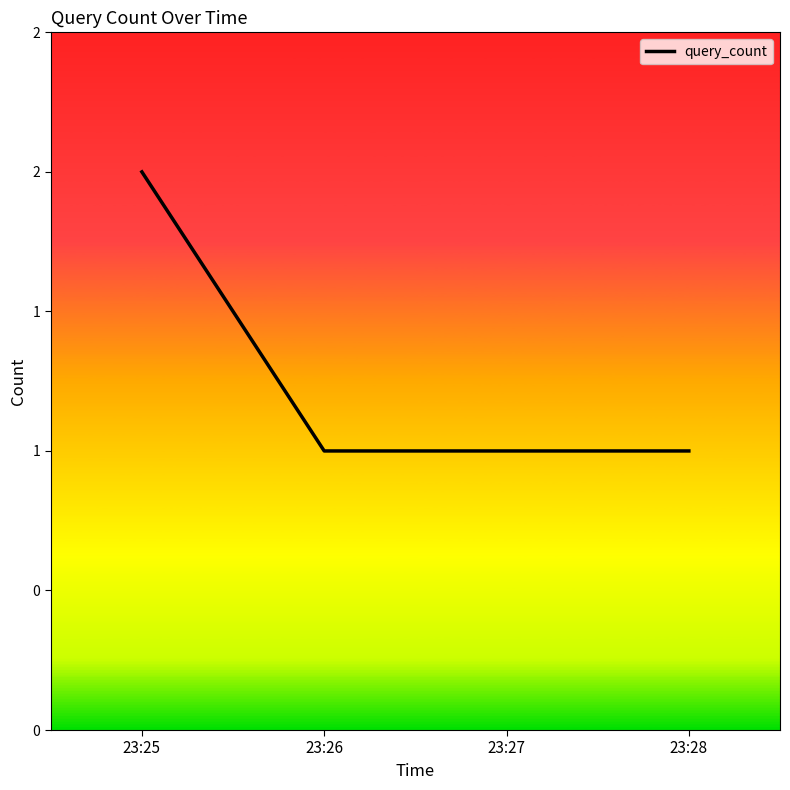

What is the sum of the values at 23:26 and 23:28?

2